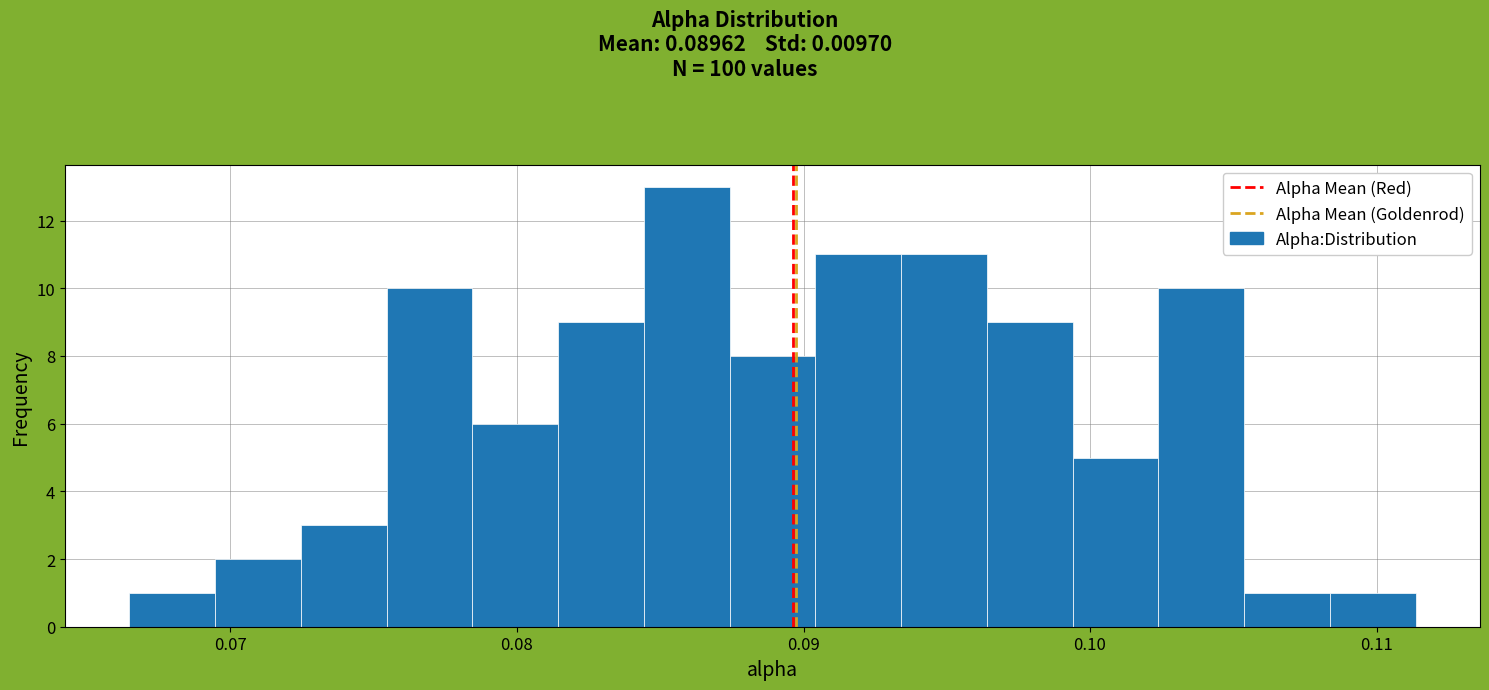

Read against the x-axis, roughly where is the centre of the tallest bar?

0.086